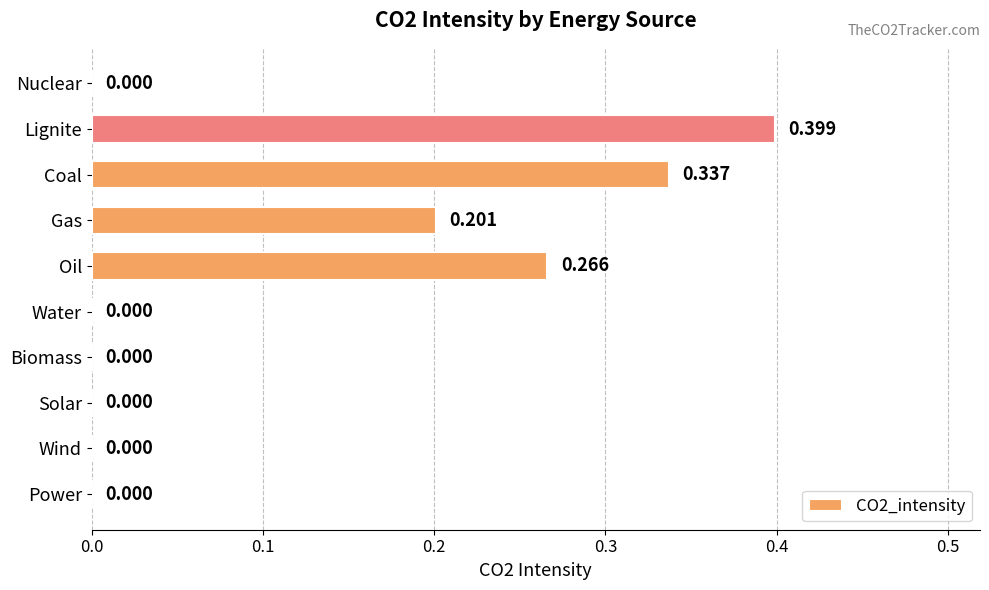

At which category does the chart reach its peak across all series?

Lignite